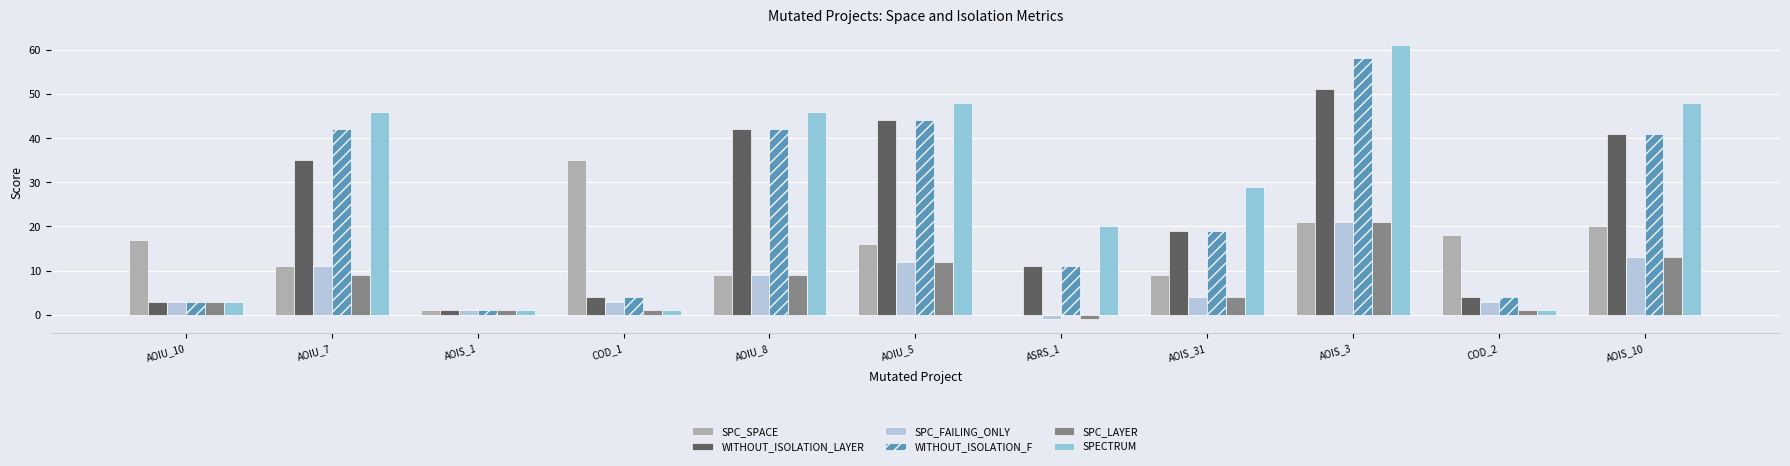

Reading left to right, list all the values displayed in this chart.

SPC_SPACE: 17	11	1	35	9	16	0	9	21	18	20
WITHOUT_ISOLATION_LAYER: 3	35	1	4	42	44	11	19	51	4	41
SPC_FAILING_ONLY: 3	11	1	3	9	12	-1	4	21	3	13
WITHOUT_ISOLATION_F: 3	42	1	4	42	44	11	19	58	4	41
SPC_LAYER: 3	9	1	1	9	12	-1	4	21	1	13
SPECTRUM: 3	46	1	1	46	48	20	29	61	1	48